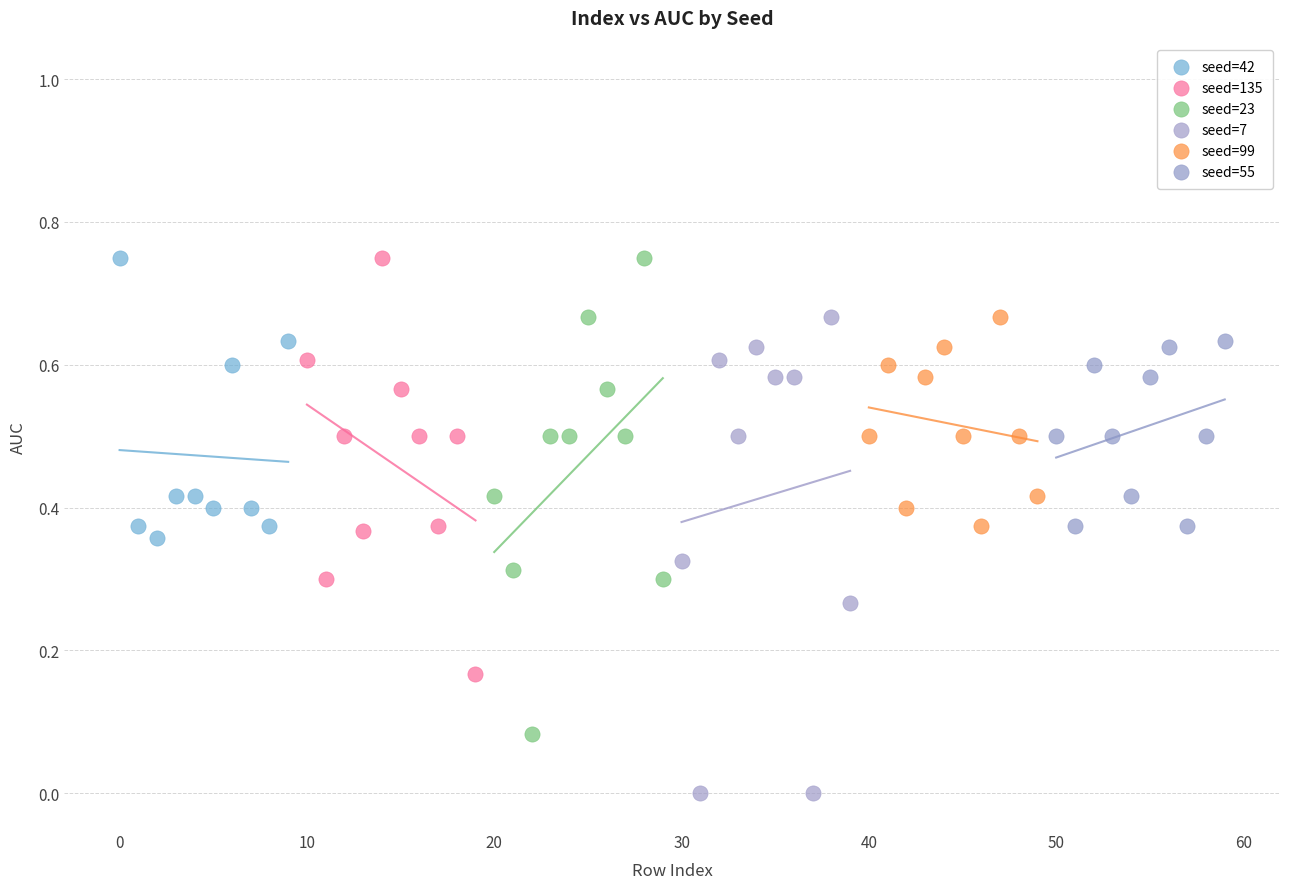

Which series contains the lowest Y value?

seed=7